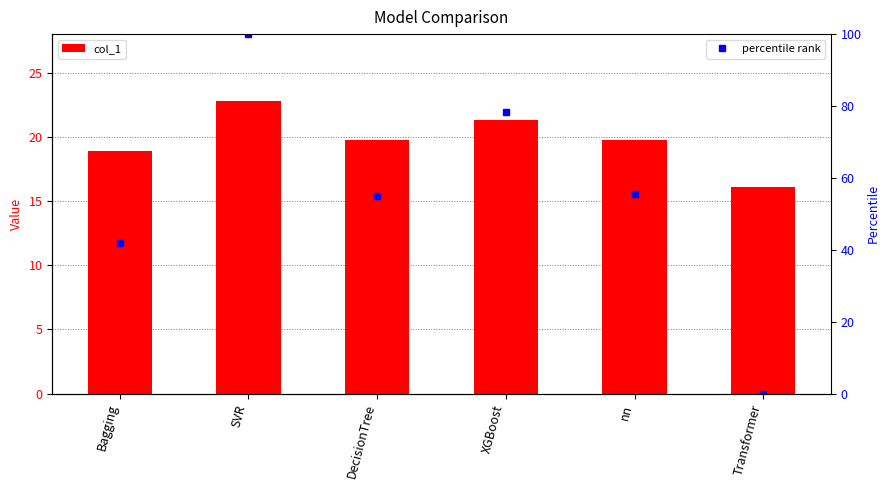

The value of percentile rank at SVR is 176.5. True or false?

False